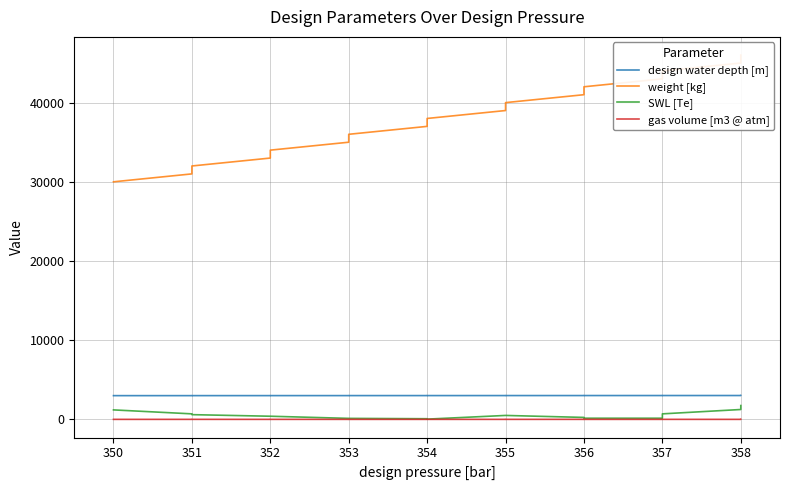

How many lines are shown in the chart?

4